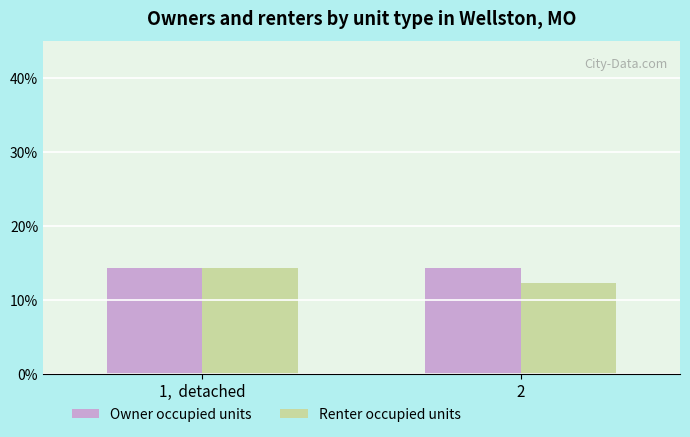

The Owner occupied units series shows 14.3 at 2. True or false?

True